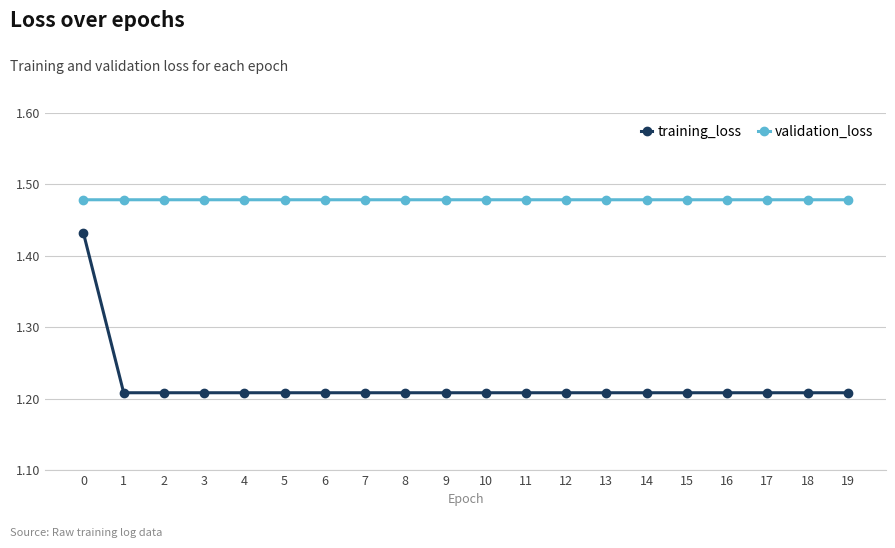

The training_loss series shows 0.5 at 16. True or false?

False